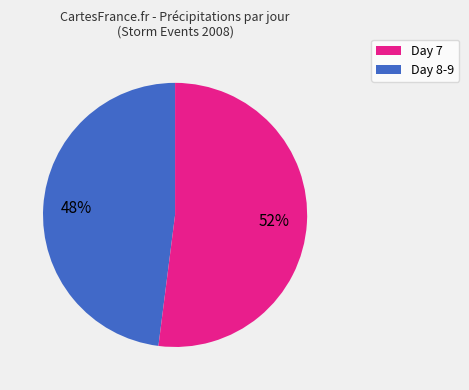

To the nearest percent, what is the average slice percentage?

50%